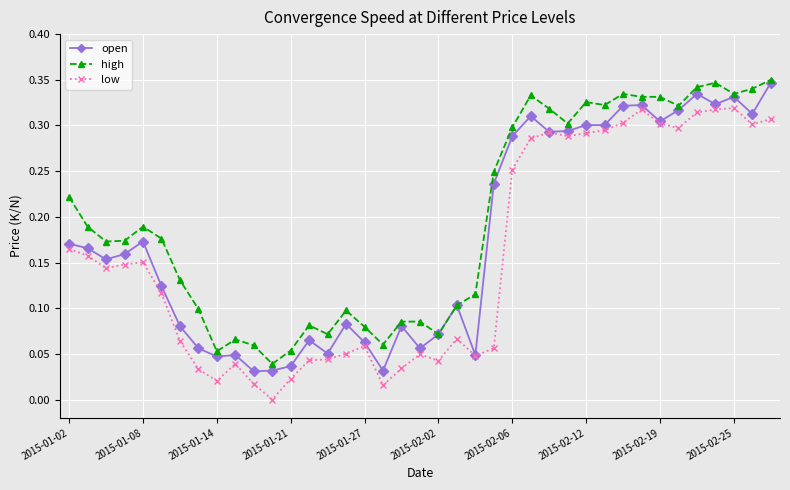

True or false: high and low cross at least once.

False